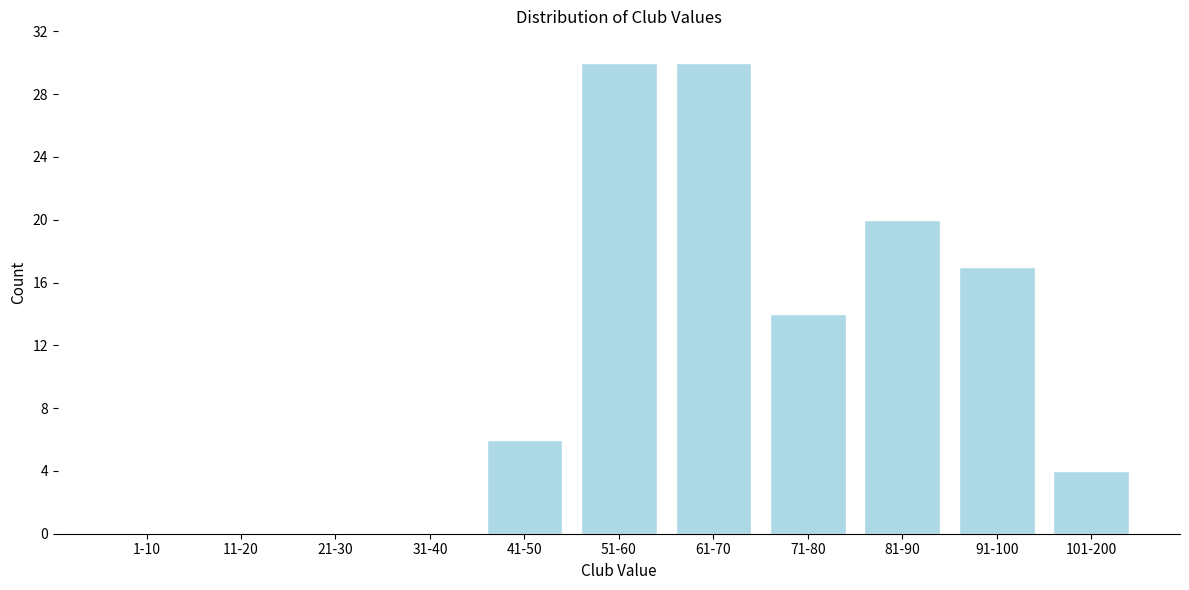

Reading left to right, what are all the values shown in this chart?

1-10=0	11-20=0	21-30=0	31-40=0	41-50=6	51-60=30	61-70=30	71-80=14	81-90=20	91-100=17	101-200=4